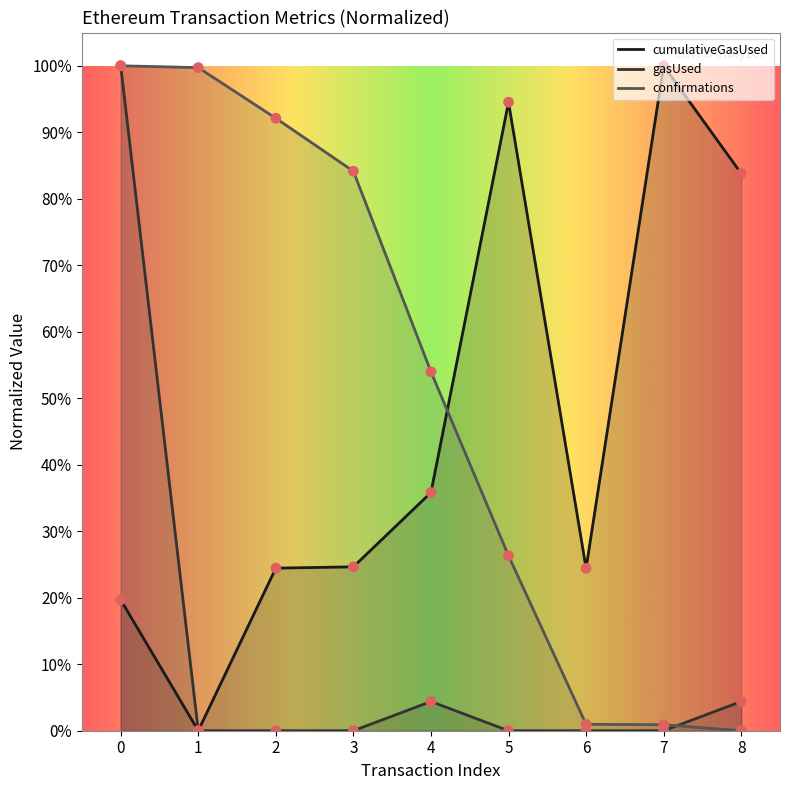

Which series has the largest total across all categories?

confirmations